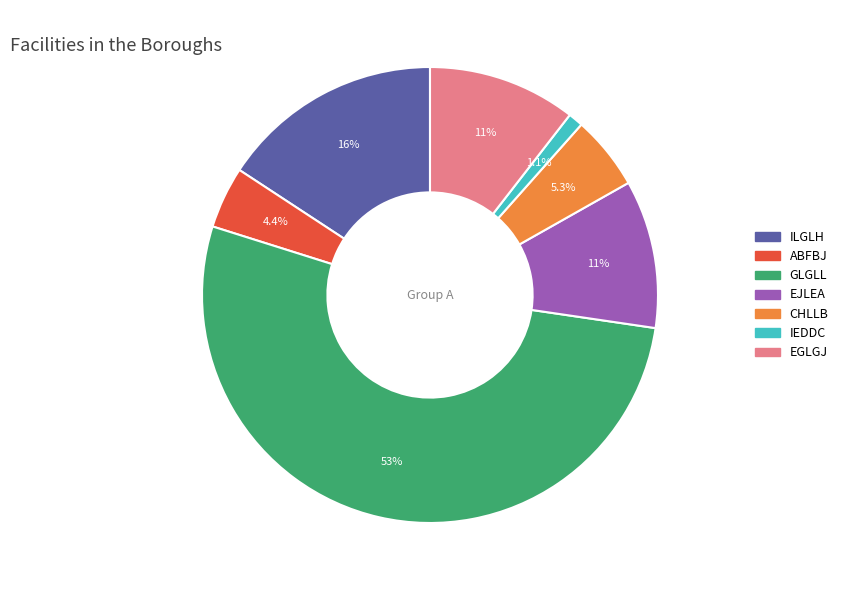

How many slices are in this pie chart?

7